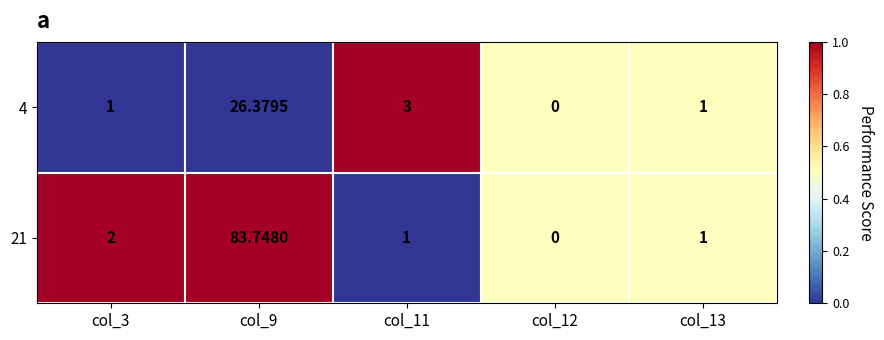

Is the value of 4 at col_3 greater than the value of 21 at col_3?

No